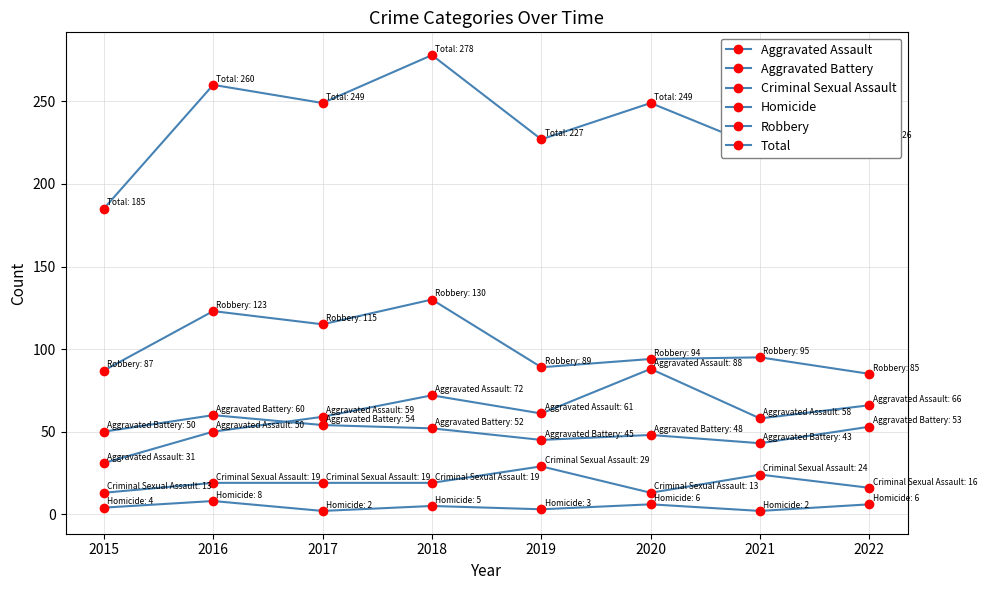

What is the approximate value of Robbery at 2017, to the nearest 5?

115